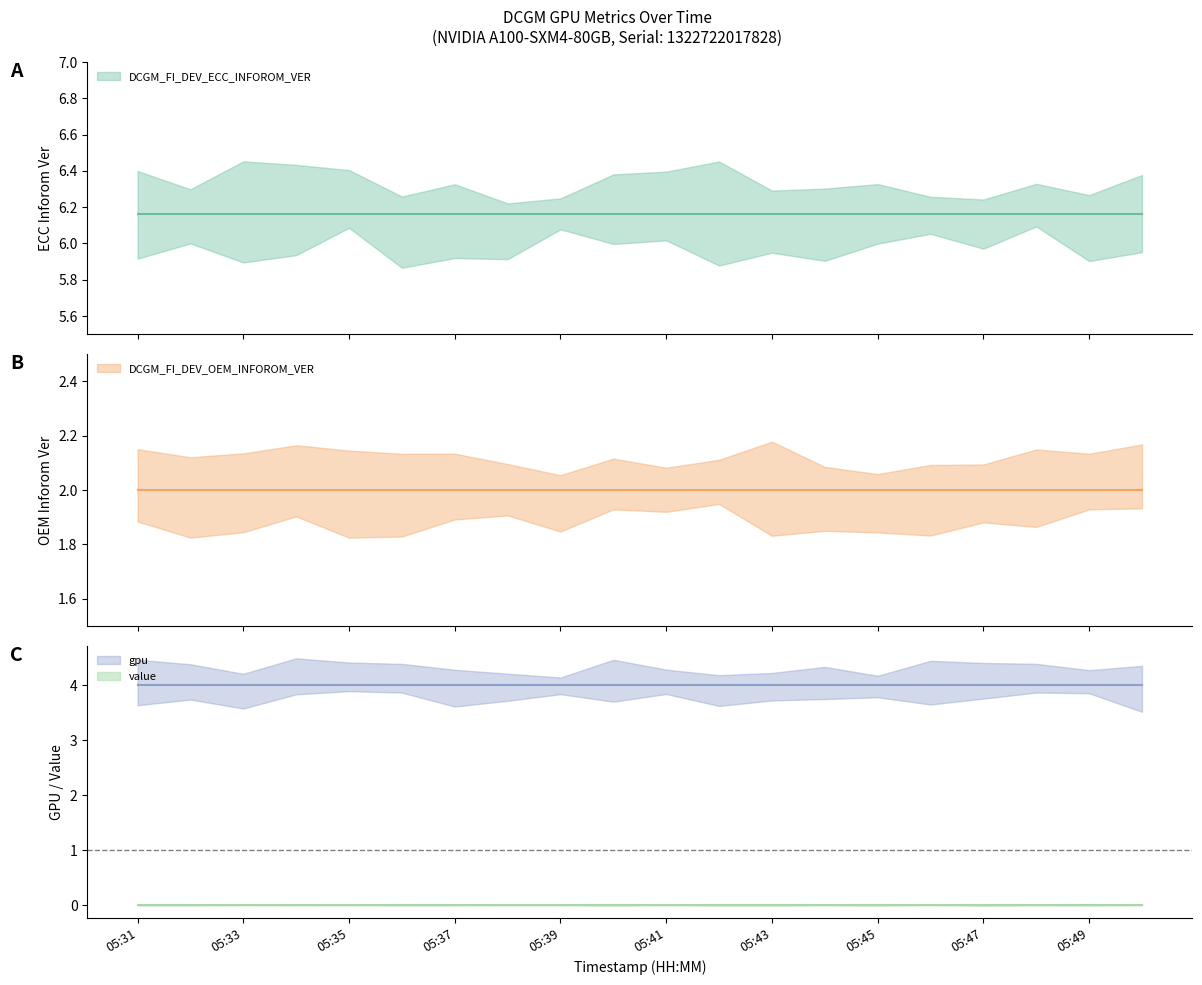

True or false: gpu and value intersect in this chart.

False